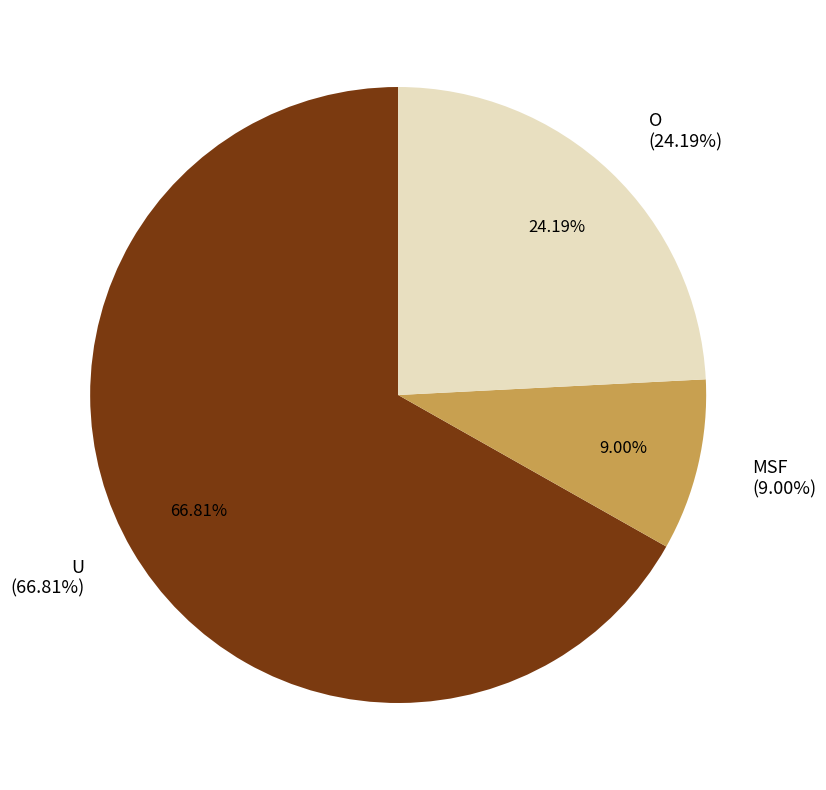

What is the change in value from MSF (%) to O (%)?

+15.2